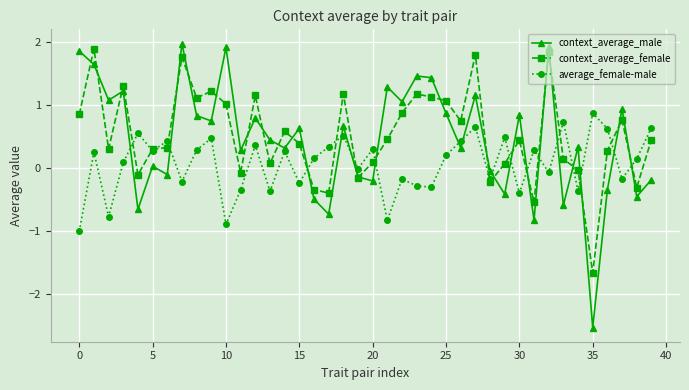

How many interior local peaks does the context_average_male series have?

14